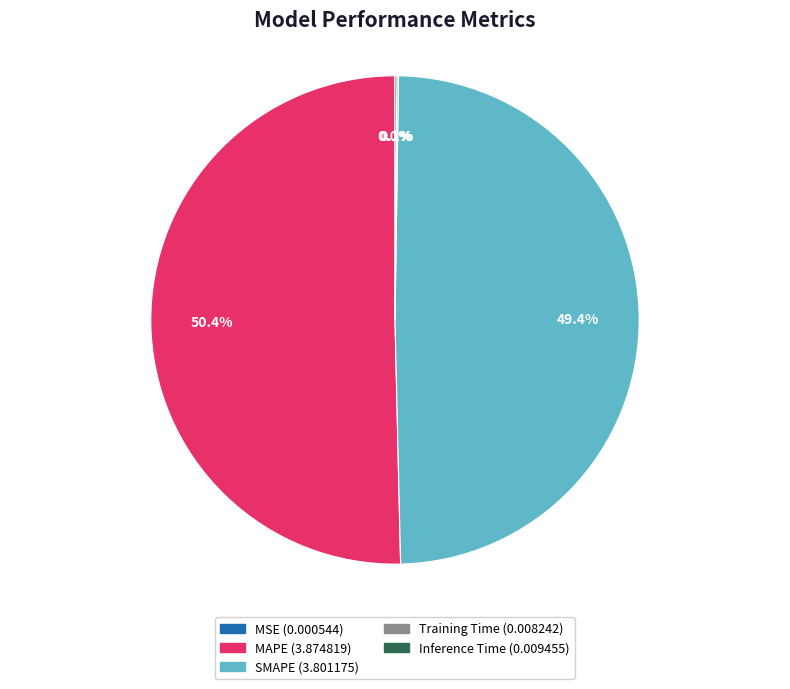

Which category has the biggest portion of the pie?

MAPE